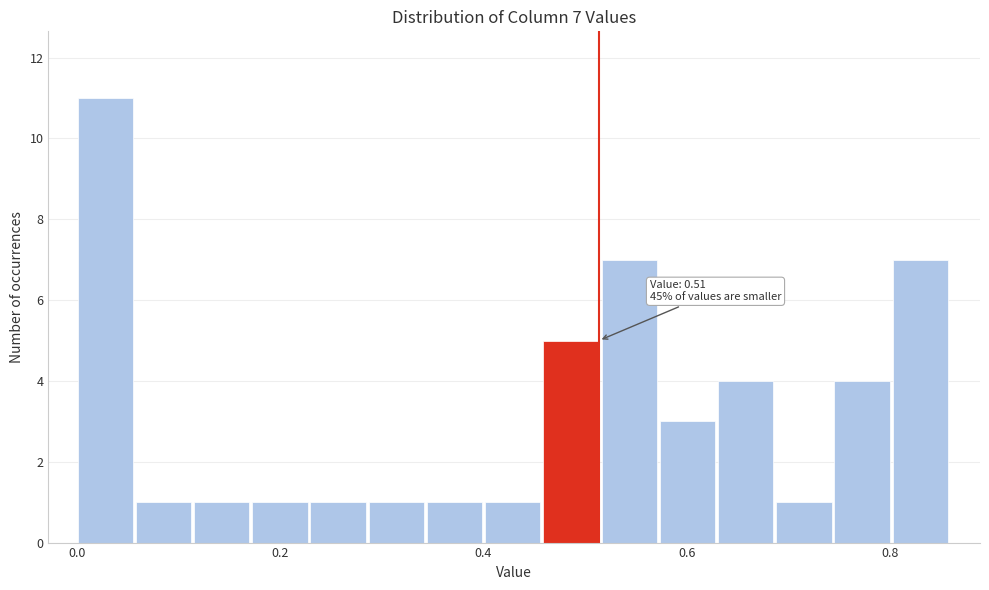

Around what value on the x-axis is the tallest bar? Give the approximate position of its centre, as read against the axis.

0.02